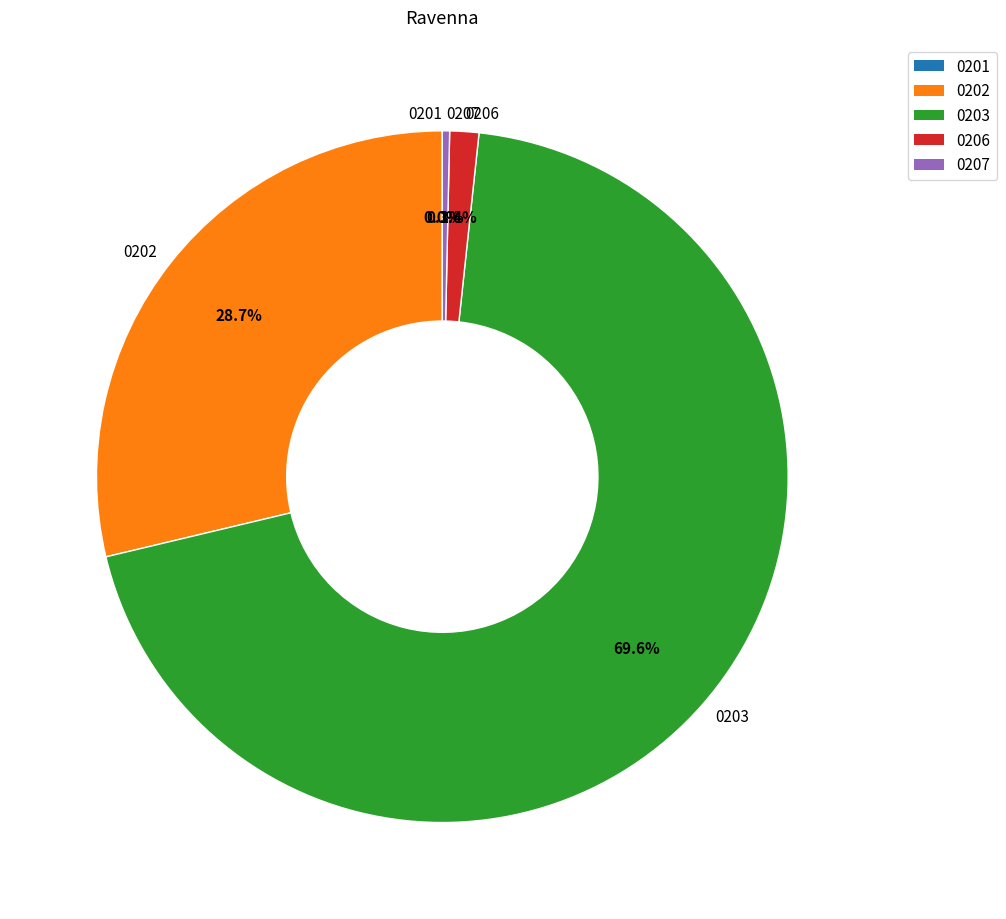

Between 0202 and 0207, which is larger?

0202